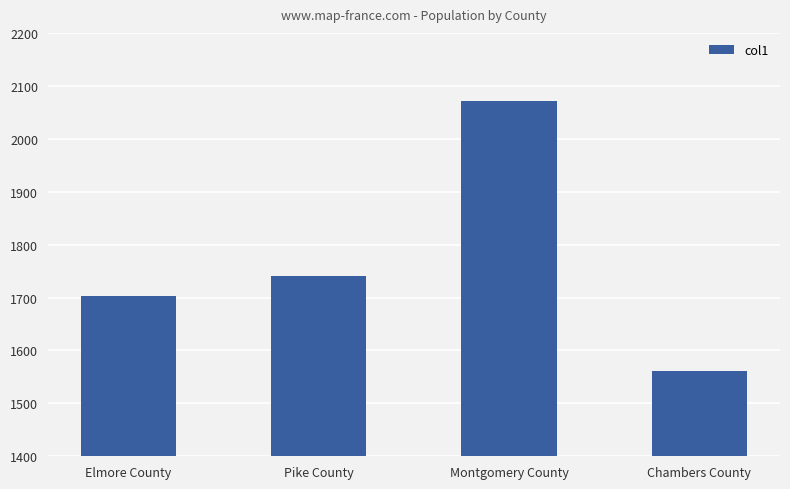

The chart shows a value of 3669 at Montgomery County. True or false?

False